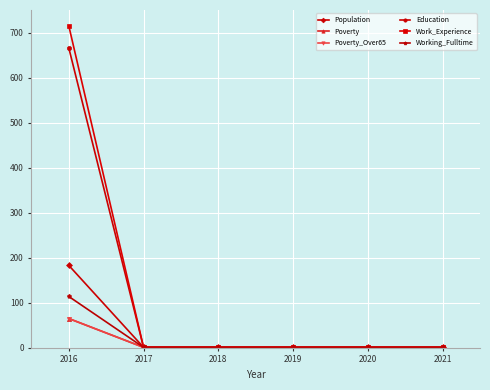

Does the chart have visible grid lines?

Yes